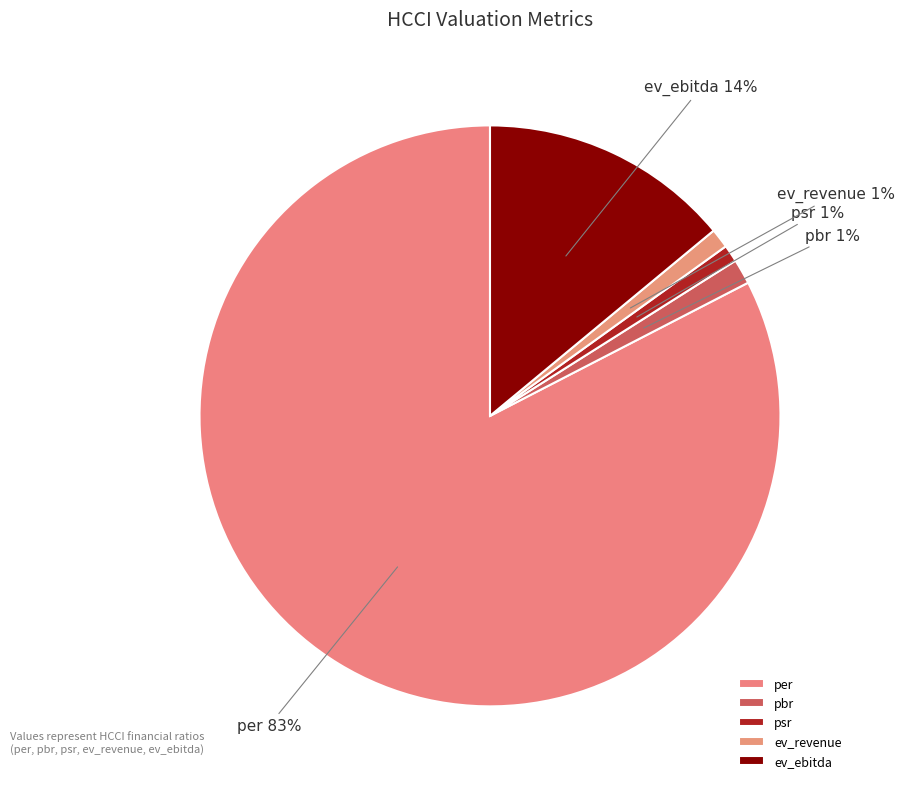

How many slices are in this pie chart?

5